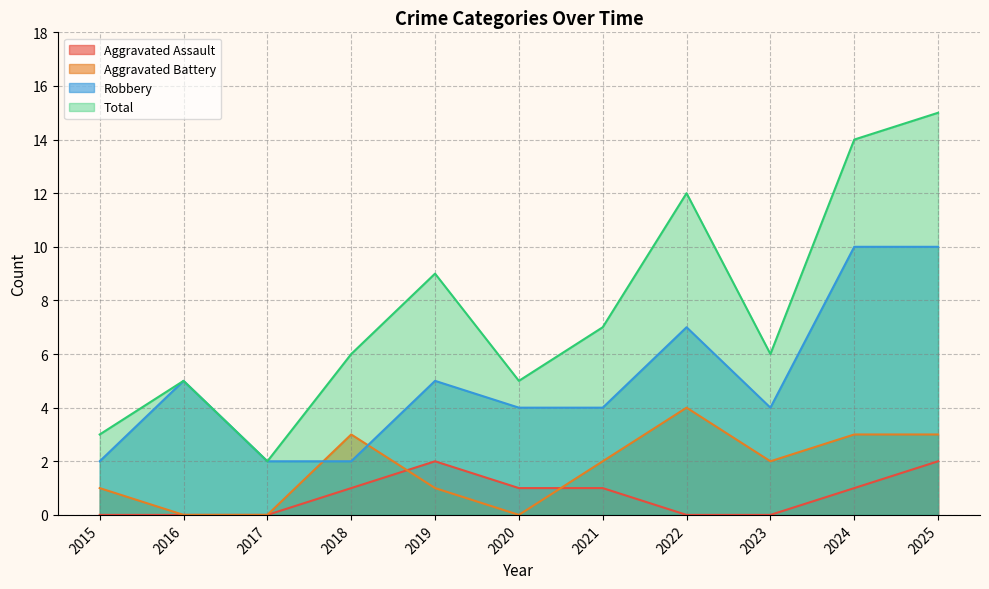

How many values in the Robbery series are below 4?

3